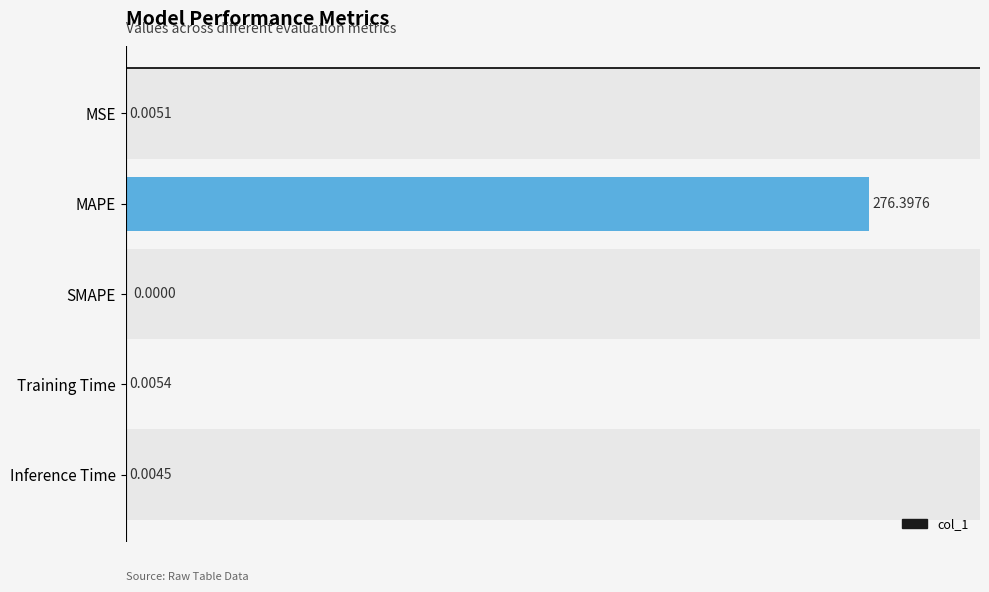

Between MSE and Inference Time, which is larger?

MSE